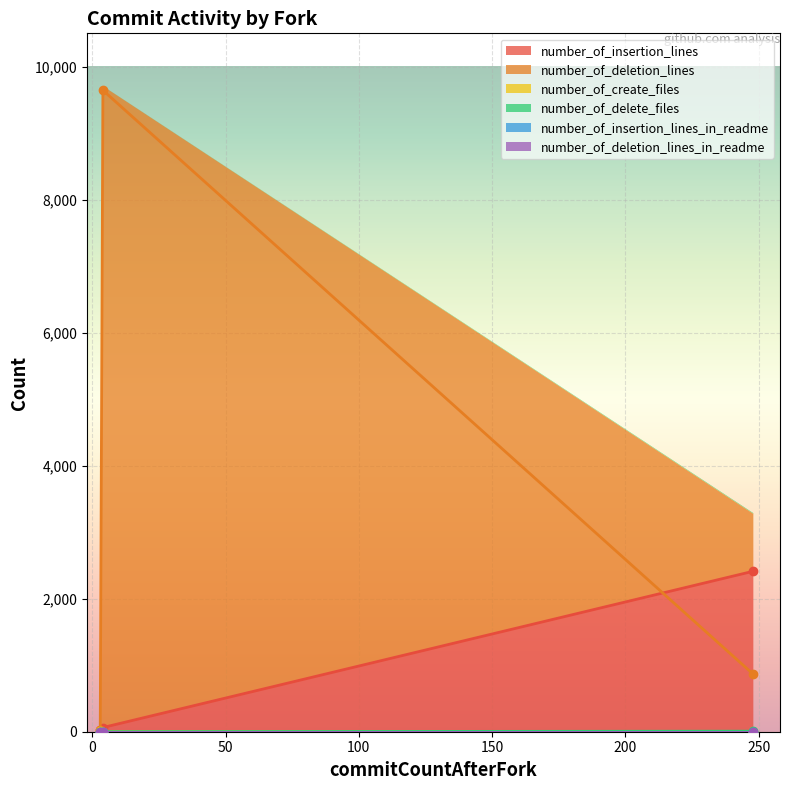

What position from the left is 4?

1